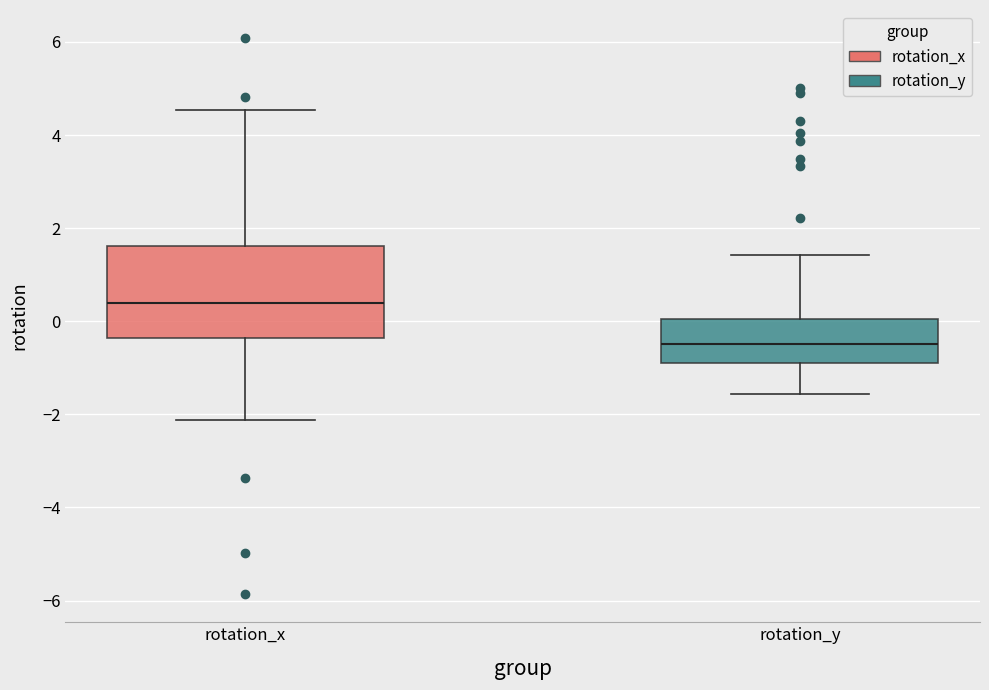

Which box's median line is the lowest?

rotation_y